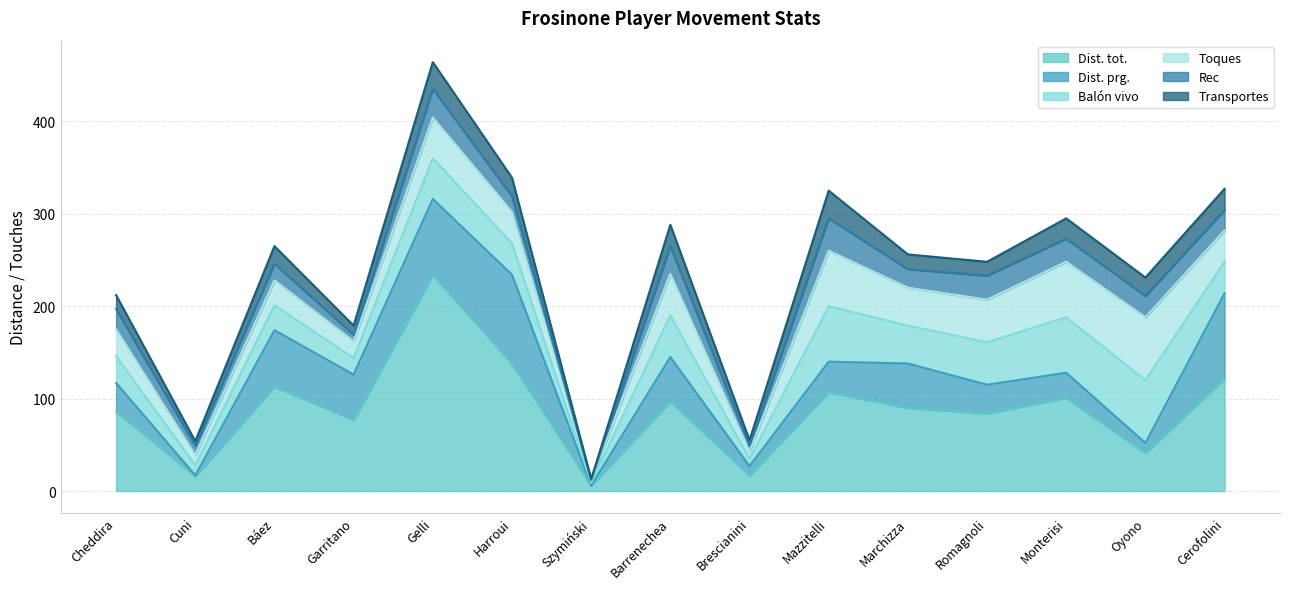

How many values in the Dist. prg. series exceed 33?

7